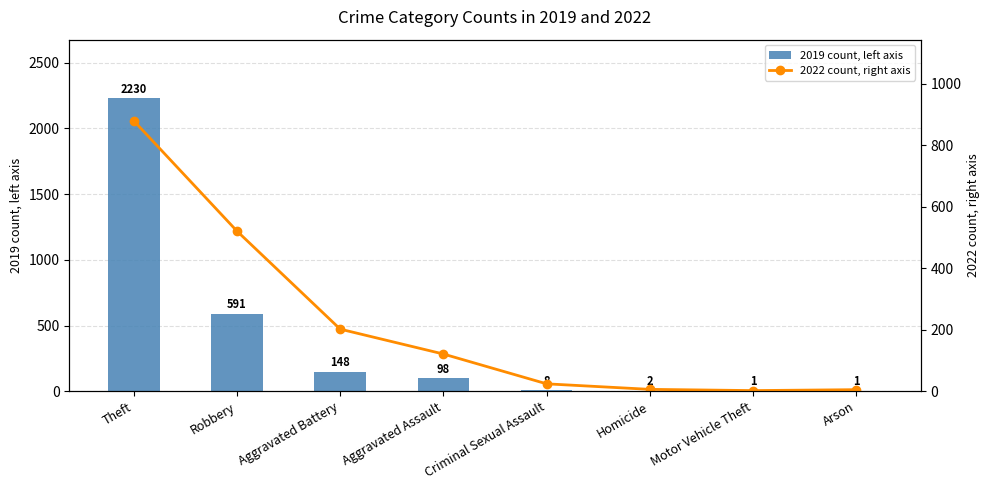

At which category is the sum across all series the highest?

Theft